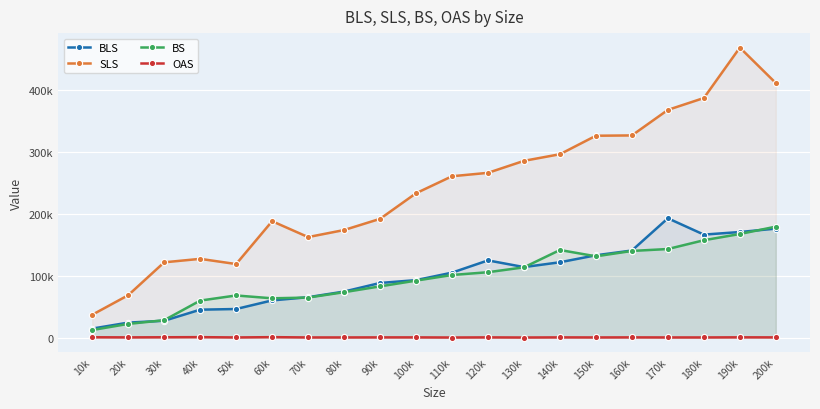

Between which two adjacent categories do BS and BLS first intersect?

20k and 30k